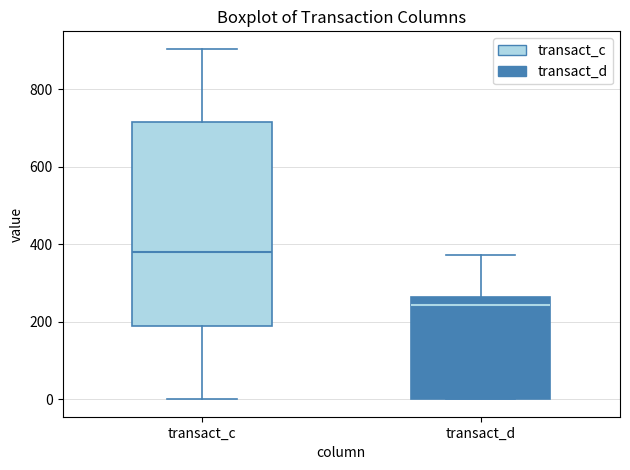

Where is the upper edge of the box for transact_c on the y-axis? The values are not printed on the chart, so give them approximately, as read against the axis.

720